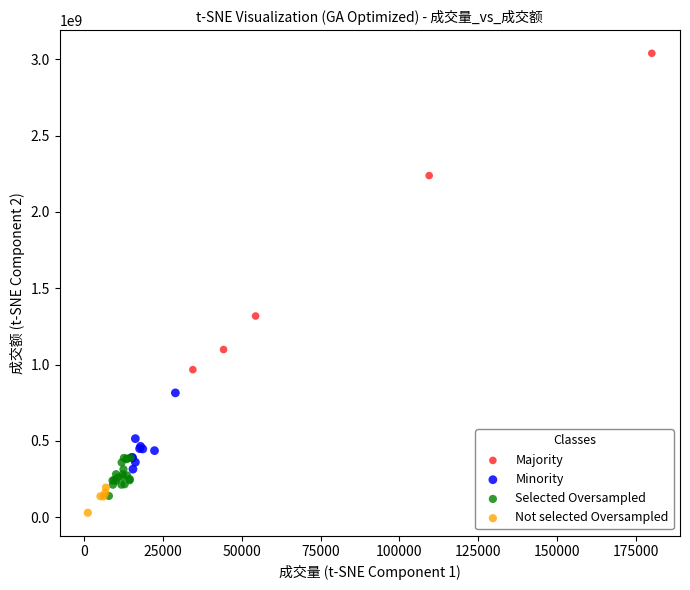

Which series contains the lowest Y value?

Not selected Oversampled